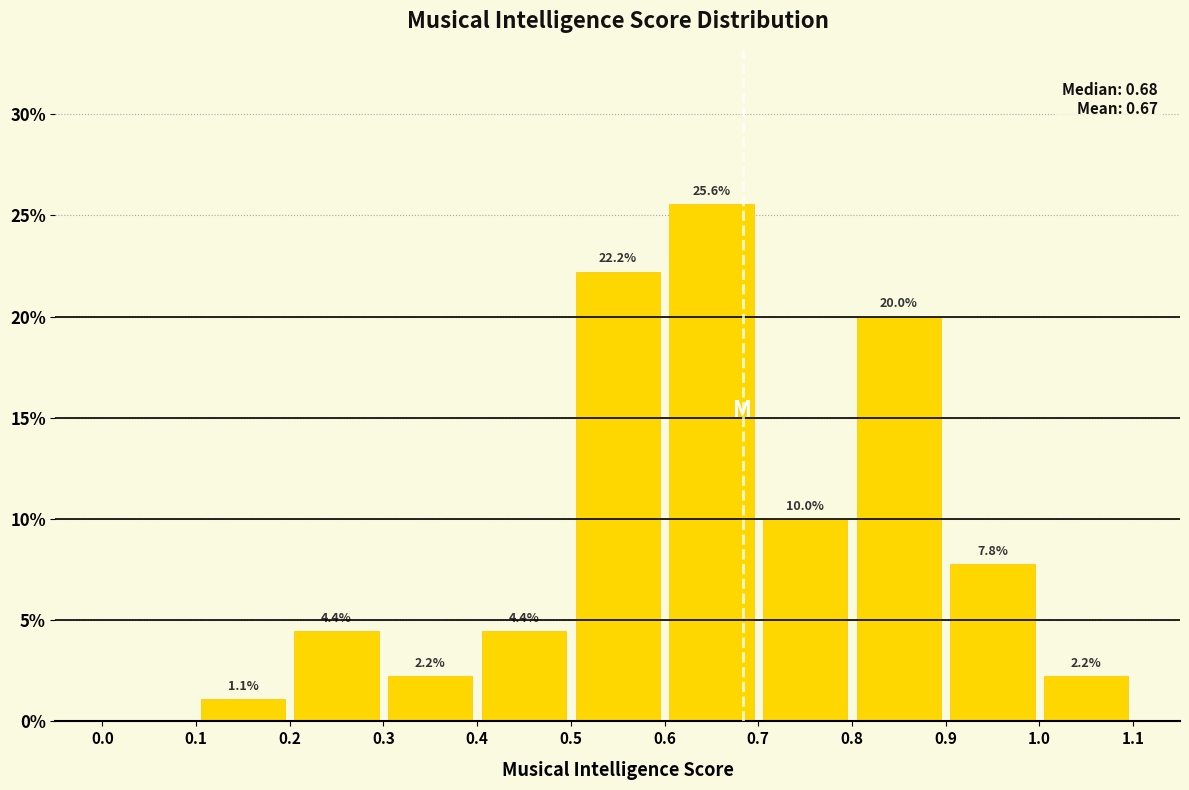

Over which range of the x-axis is the bar tallest?

0.6 to 0.7